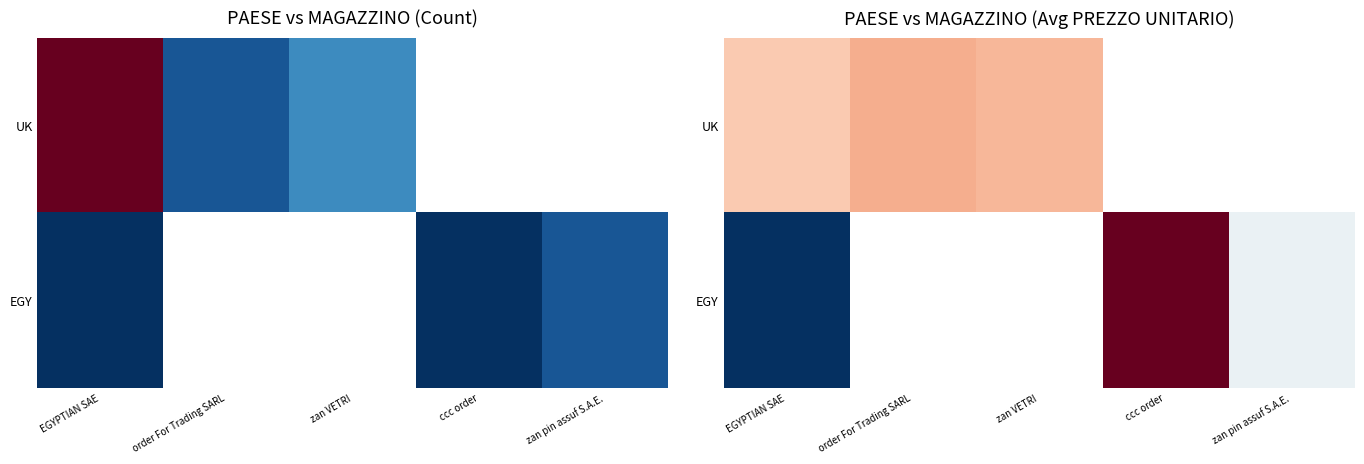

What is the maximum value shown in the chart?

40.0